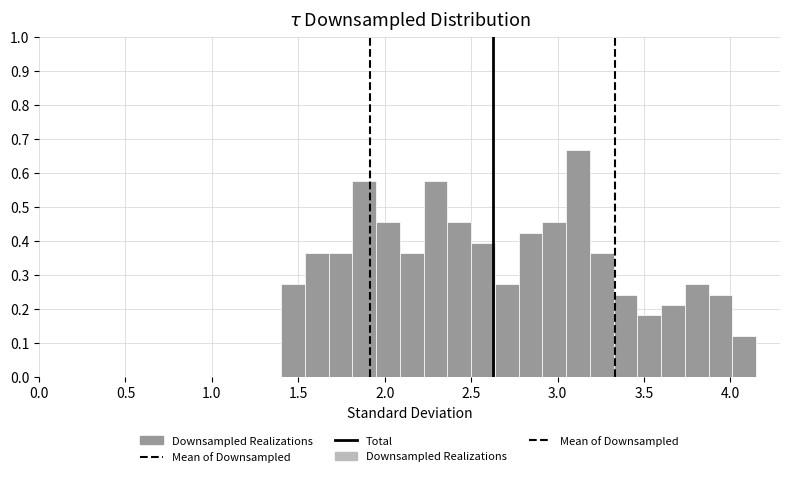

Read against the x-axis, roughly where is the centre of the tallest bar?

3.10